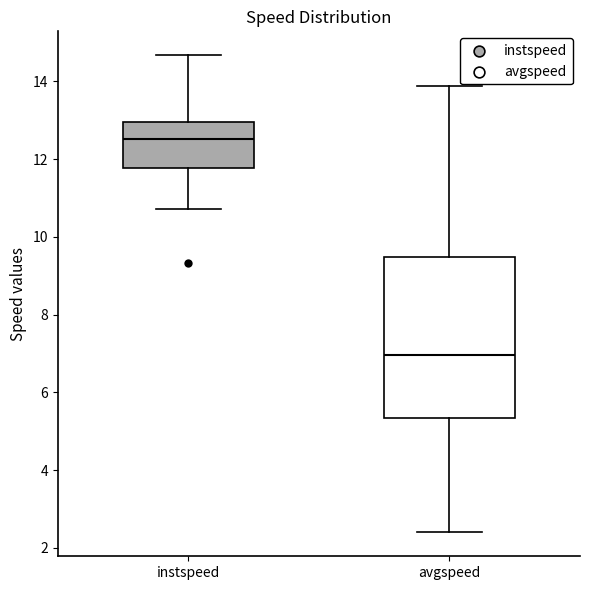

Reading left to right, read every box against the y-axis: the position of its median line, the range the box covers, and the ends of its whiskers. The values are not printed on the chart, so give them approximately, as read against the axis.

instspeed: median 12.6, box 11.8 to 13.0, whiskers 10.8 to 14.6
avgspeed: median 7.0, box 5.4 to 9.4, whiskers 2.4 to 13.8